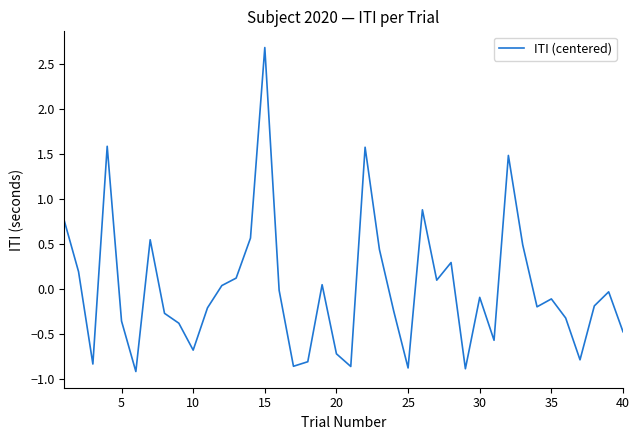

What is the maximum value shown in the chart?

2.7